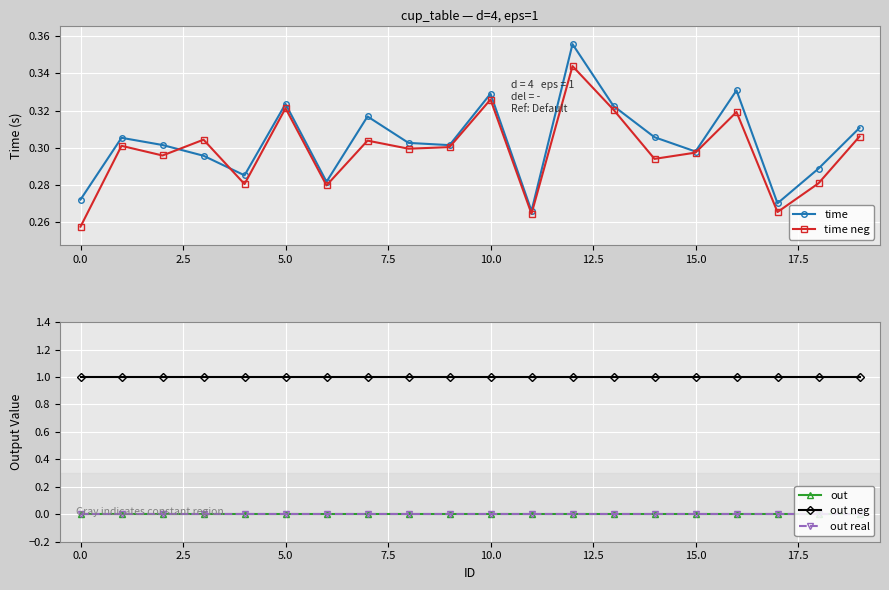

What is the highest value of the time series?

0.4